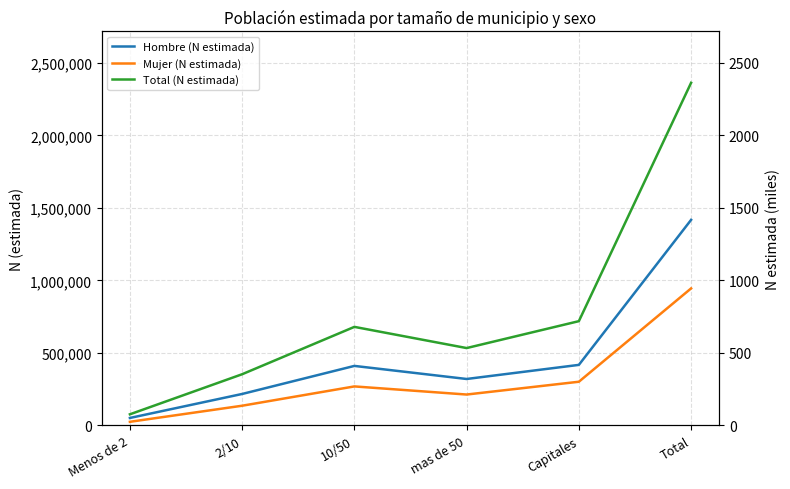

Count the number of categories in the chart.

6